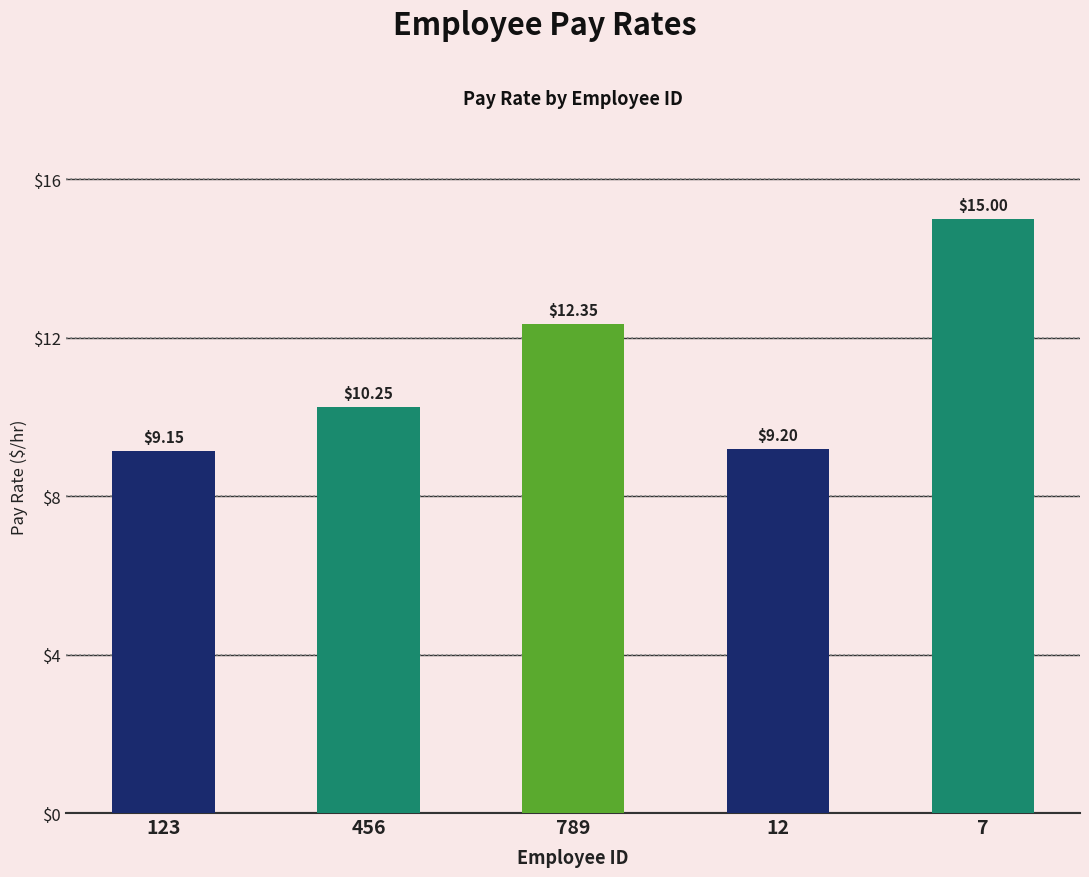

At which category does the chart reach its peak across all series?

7